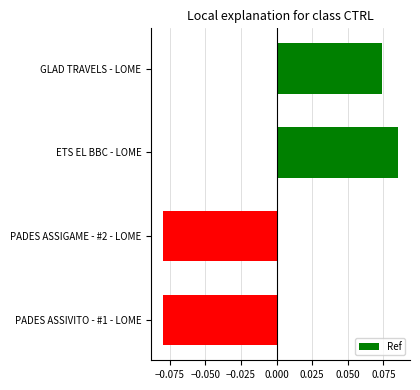

Is it true that the value at ETS EL BBC - LOME is 0.0?

False